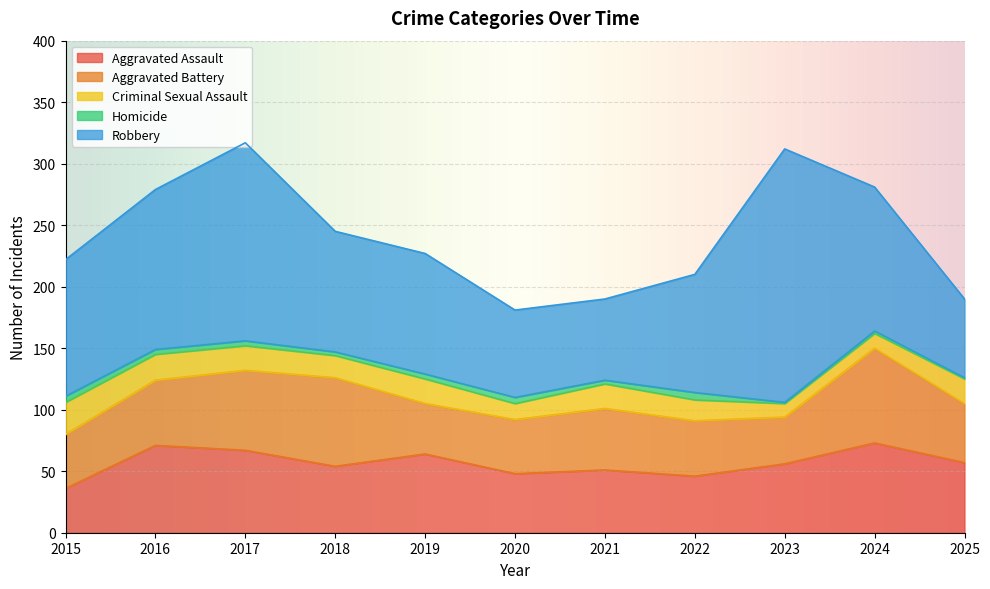

What is the value of the Homicide point at the 1st from the left?

5